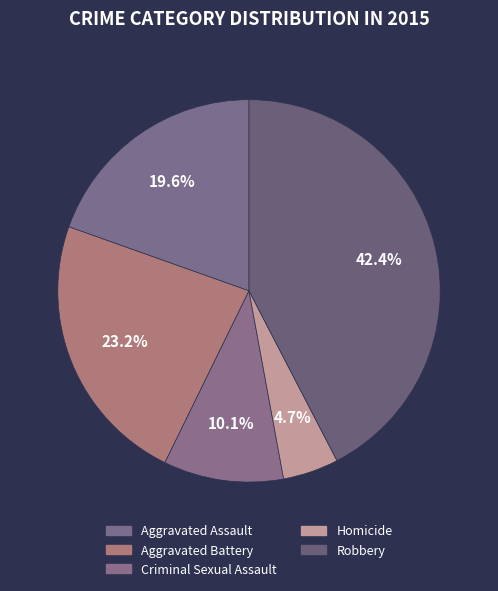

To the nearest percent, what is the difference between the Homicide and Robbery slice percentages?

38%